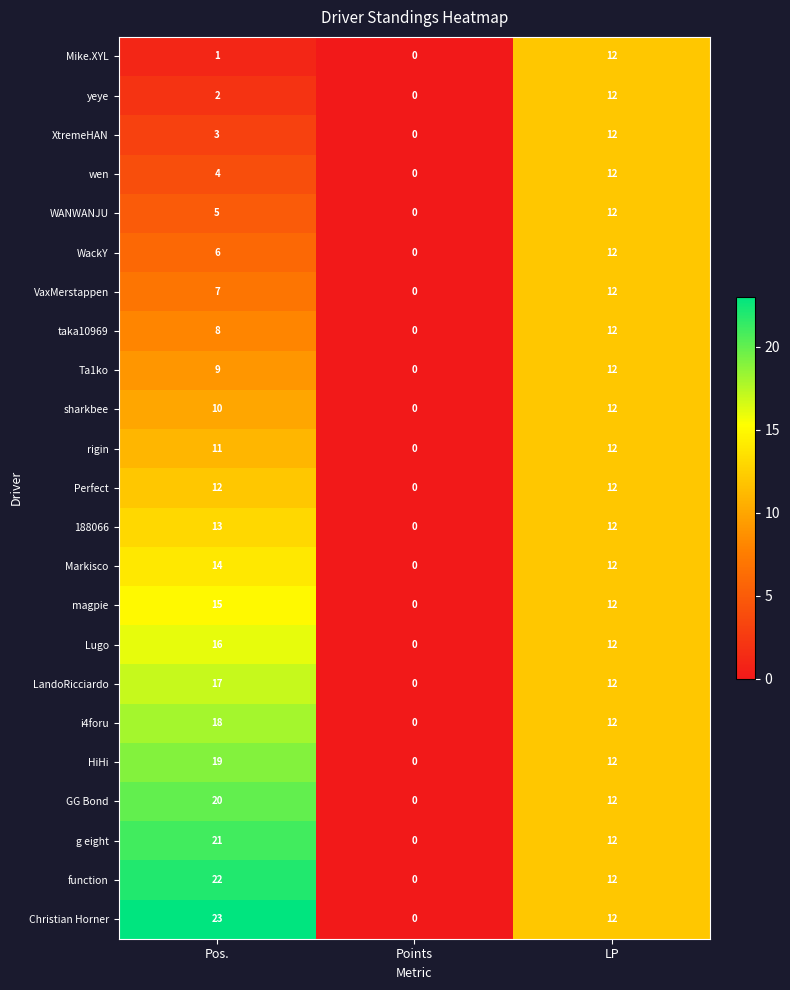

What is the sum of all XtremeHAN values?

15